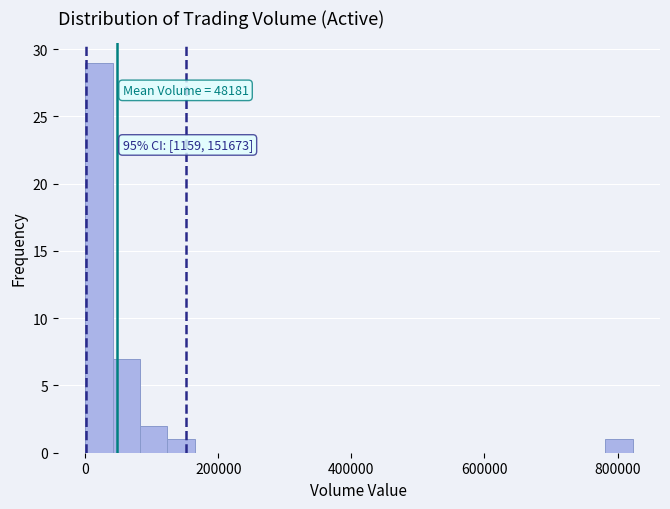

Around what value on the x-axis is the tallest bar? Give the approximate position of its centre, as read against the axis.

20000